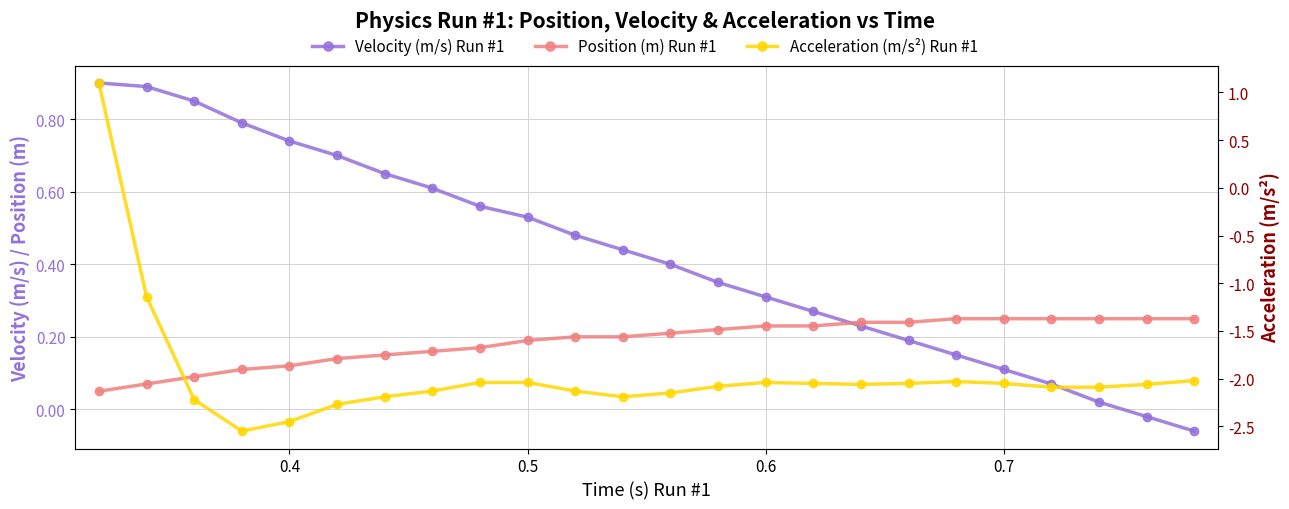

How many lines are shown in the chart?

3